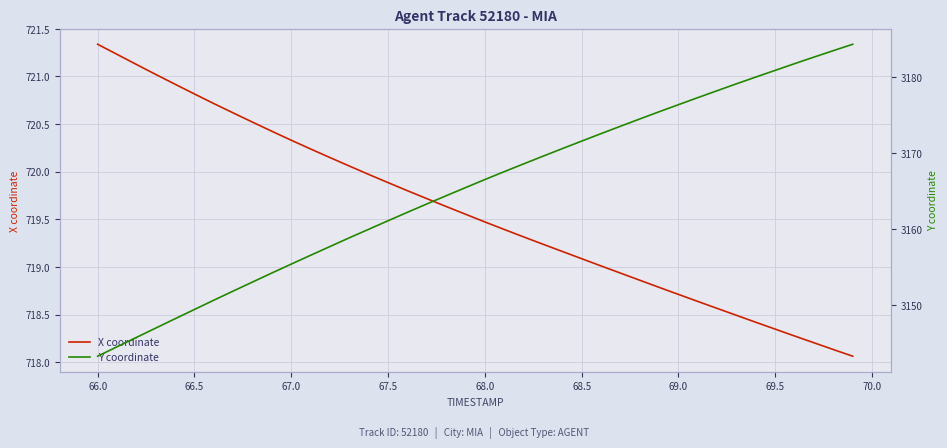

What is the difference between the maximum and minimum values in the X coordinate series?

3.3